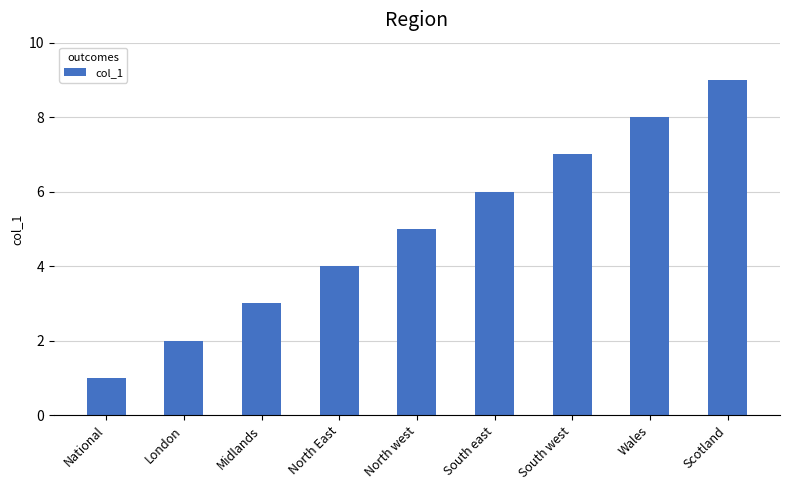

Where is the data nearest to the value 5?

North west